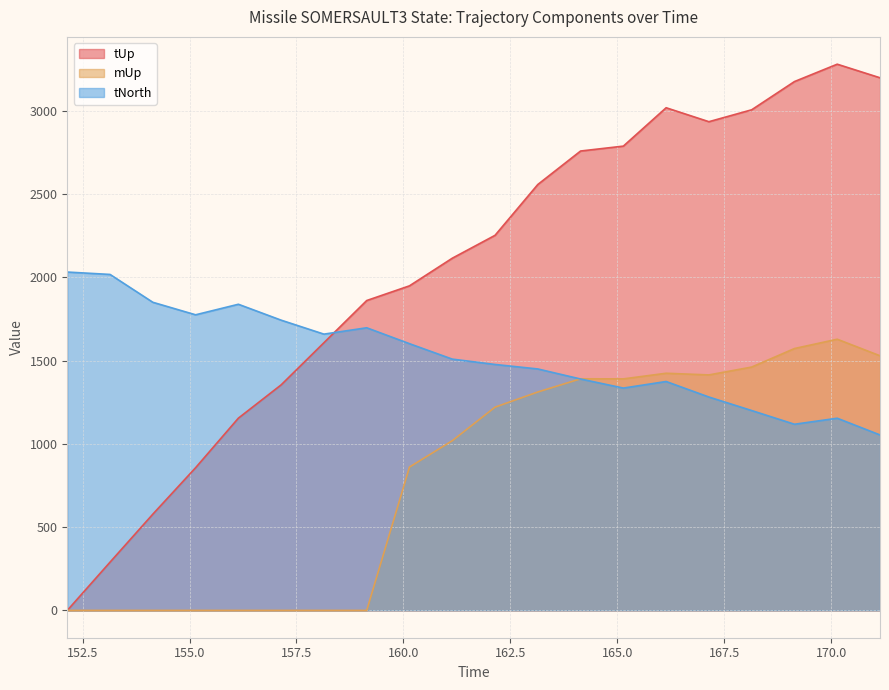

What is the sum of all tUp values?

40732.3